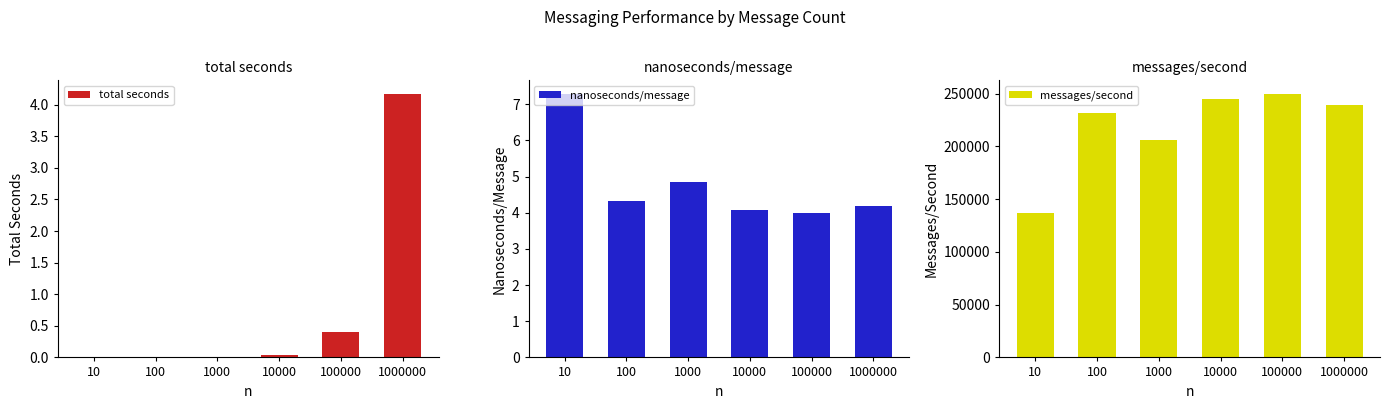

What is the value of the messages/second bar at the 3rd from the left?

206351